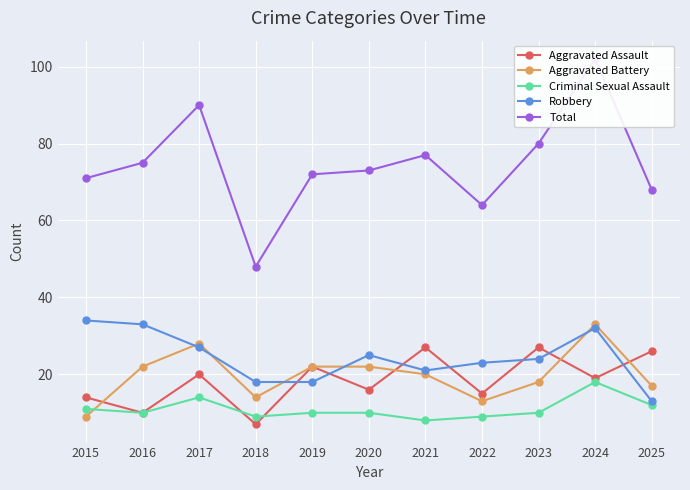

How many interior local peaks does the Total series have?

3